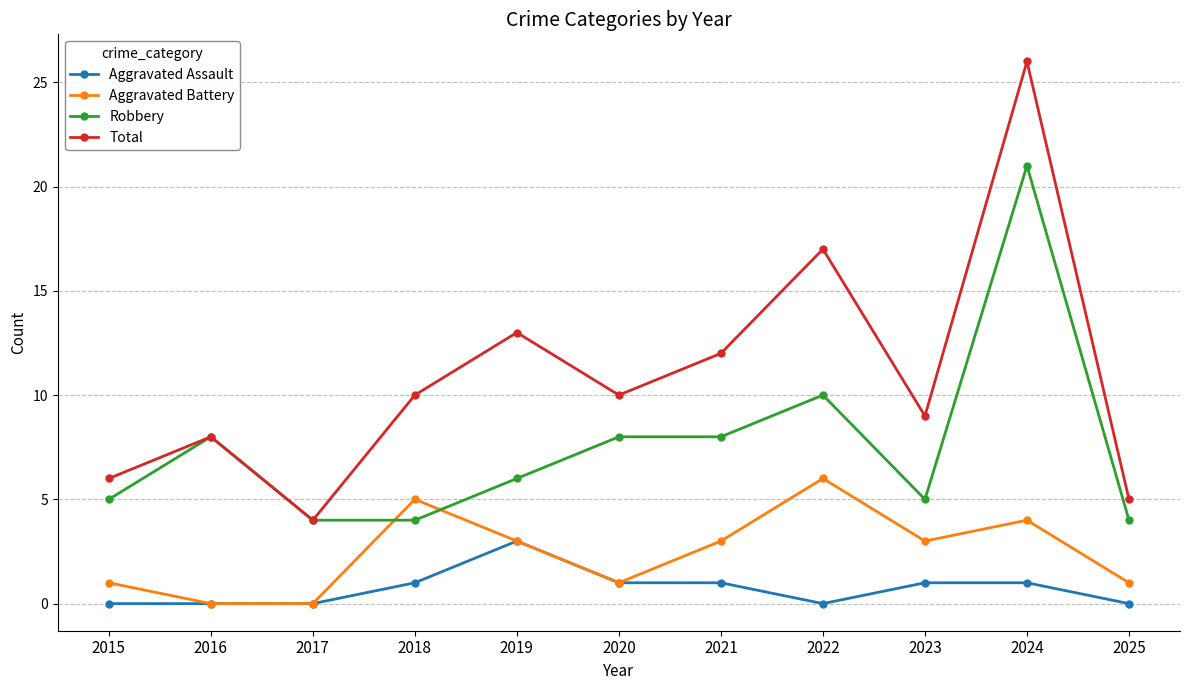

Rank the series by their average value, from lowest to highest.

Aggravated Assault, Aggravated Battery, Robbery, Total